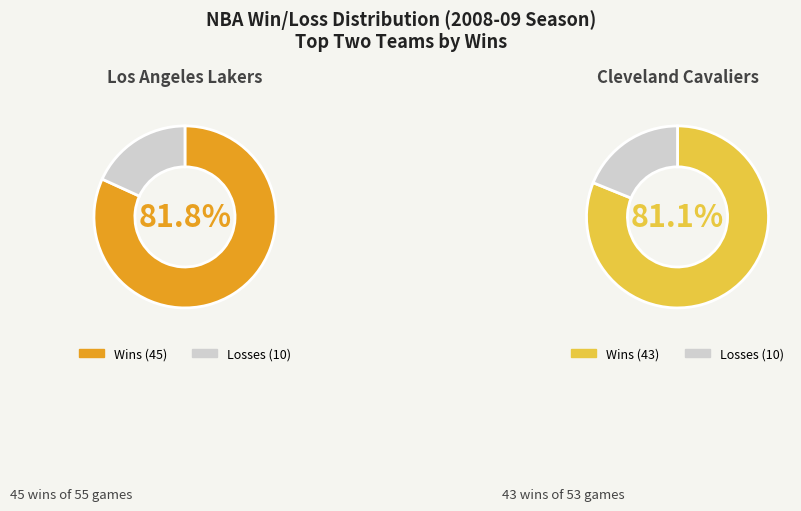

Is Golden State Warriors the majority of the pie?

No